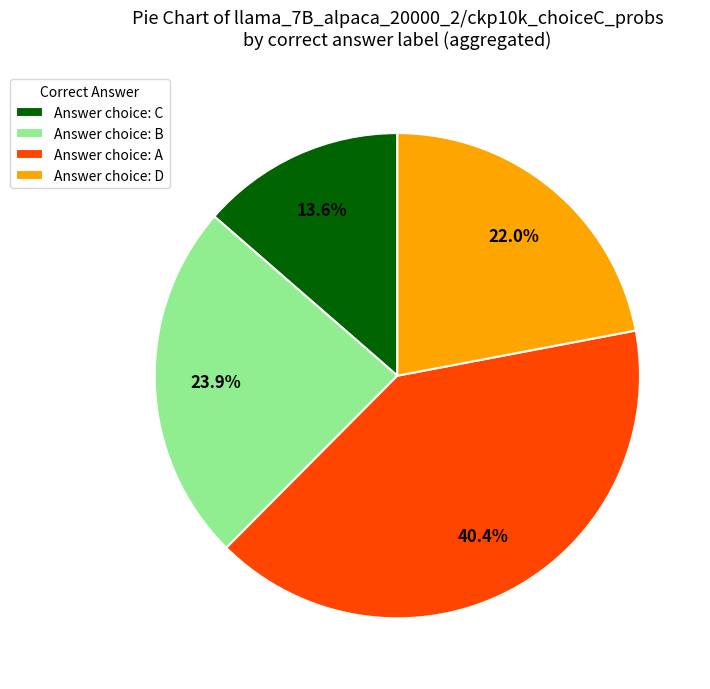

Which slice is the largest?

Answer choice: A